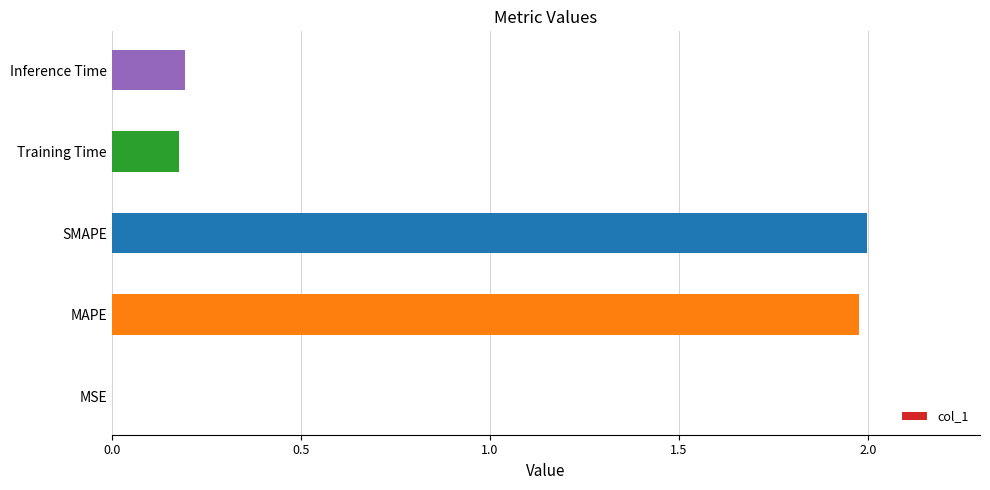

Between MSE and Training Time, which is larger?

Training Time